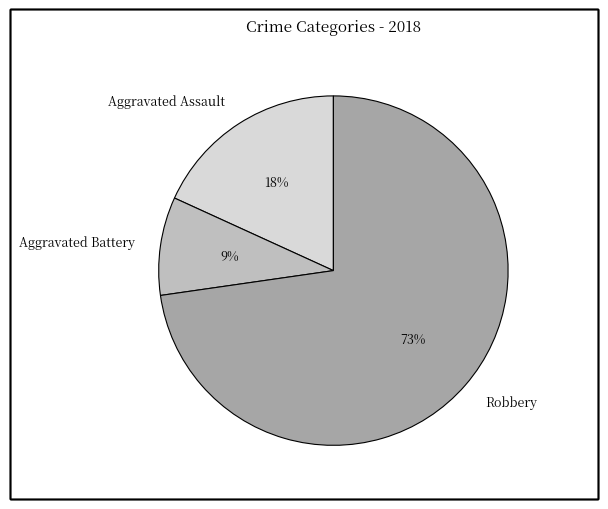

What is the smallest slice in the pie chart?

Aggravated Battery